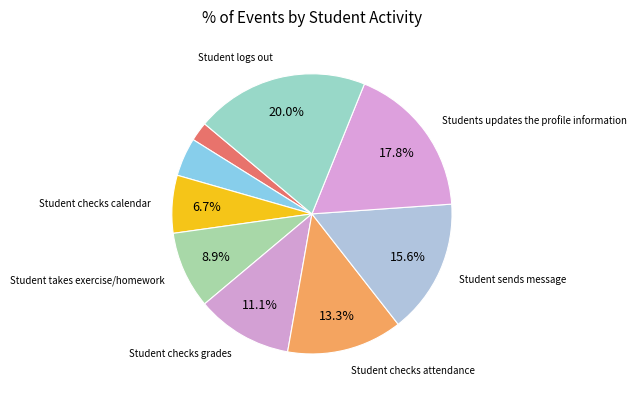

Count the number of slices in the pie.

9